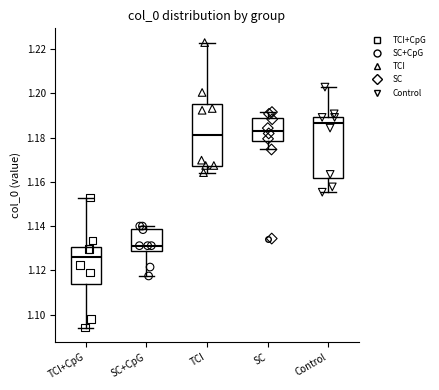

Which box's median line is the highest?

Control